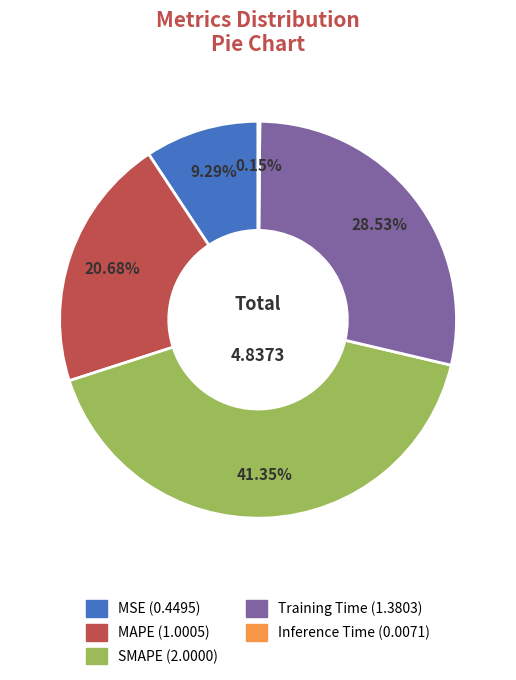

Which slice is the largest?

SMAPE